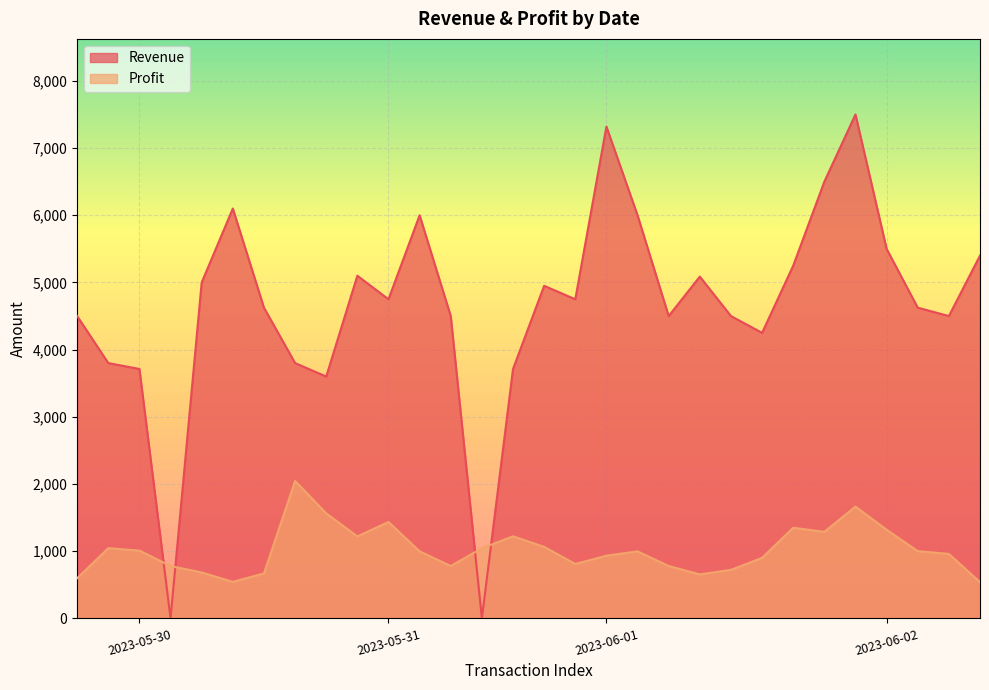

How many lines are shown in the chart?

2